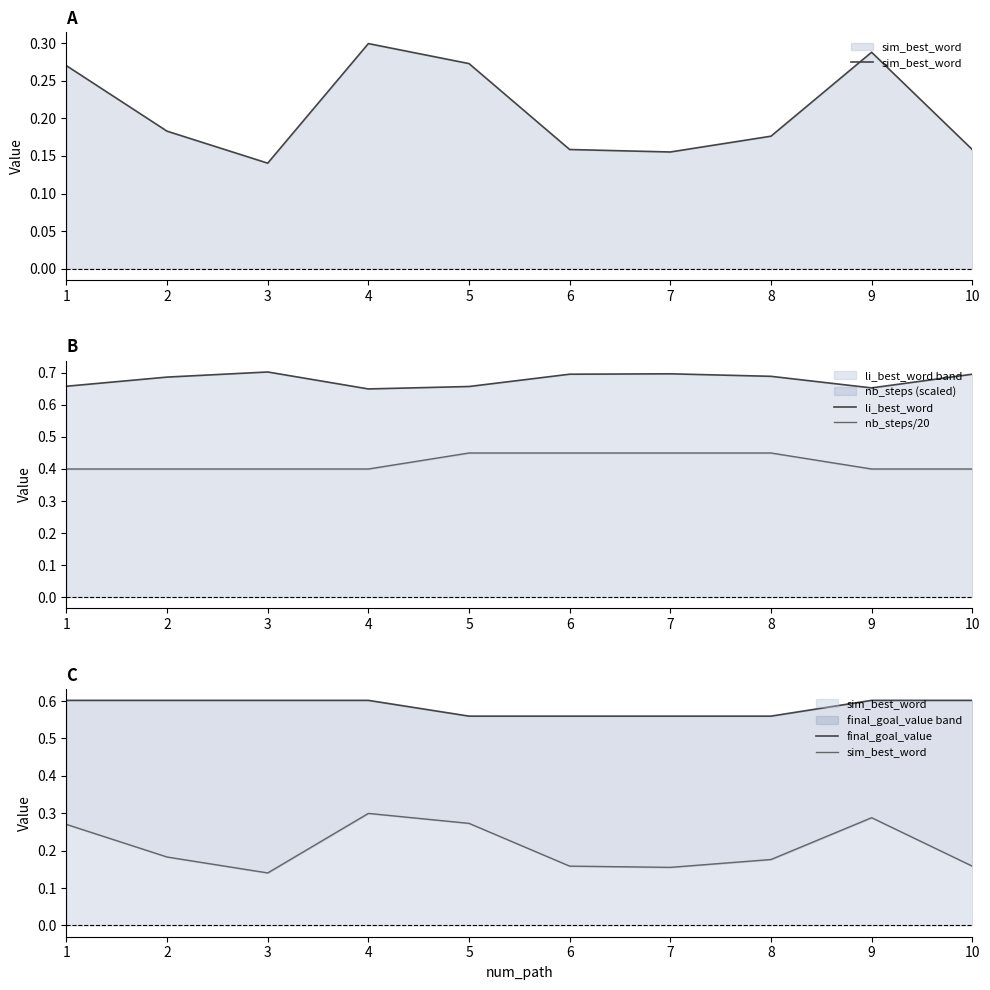

True or false: final_goal_value and li_best_word cross at least once.

False